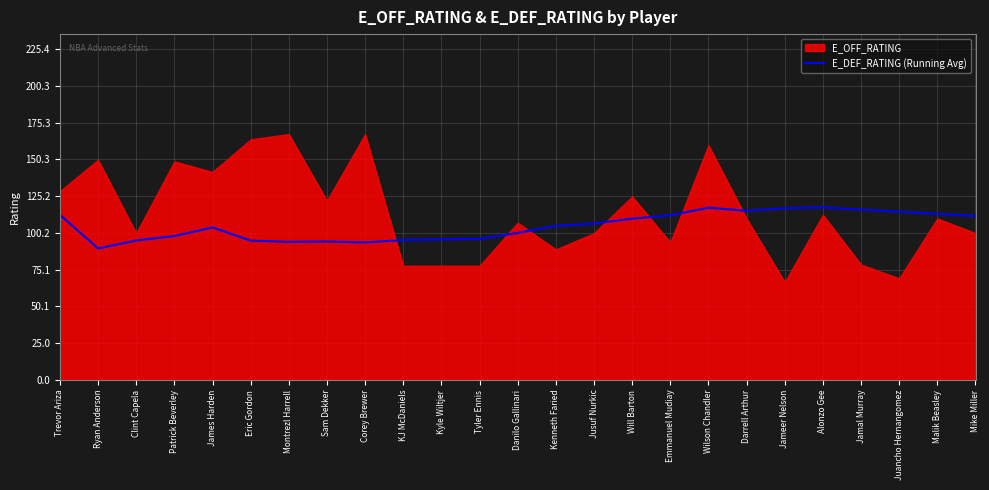

Is it true that E_DEF_RATING (Running Avg) equals 114.7 at Juancho Hernangomez?

True